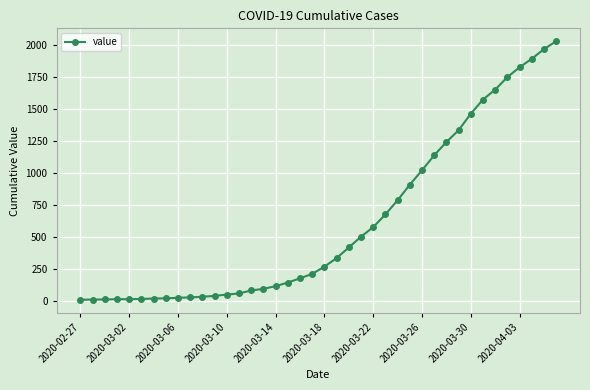

What is the greatest value displayed?

2032